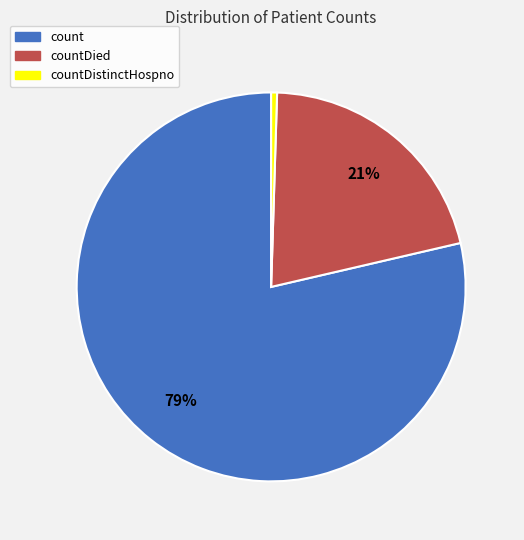

To the nearest percent, what is the combined percentage of countDistinctHospno and countDied?

21%